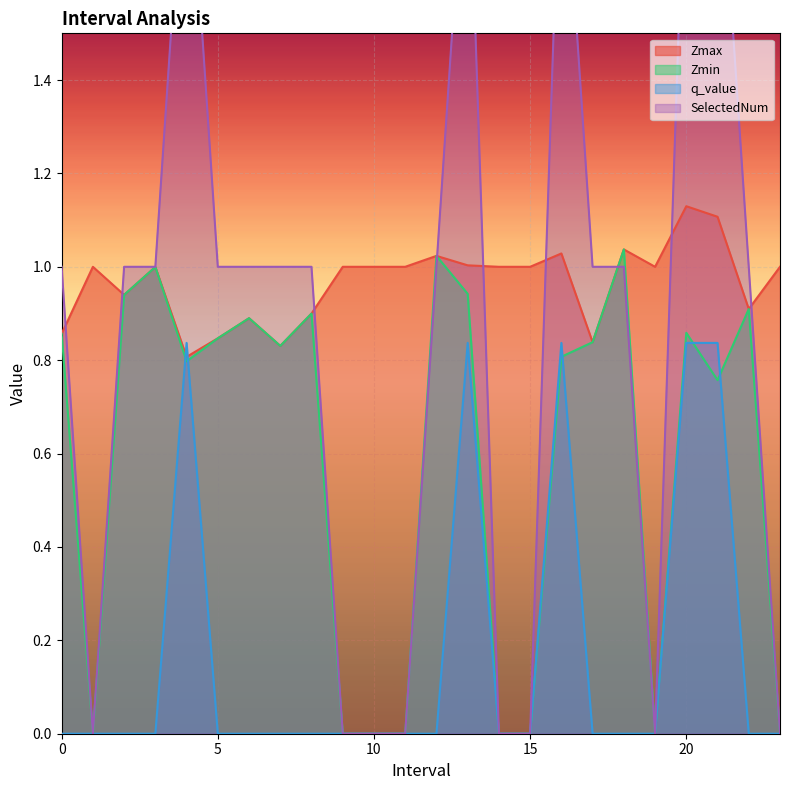

Does the chart display data point markers on the line(s)?

No